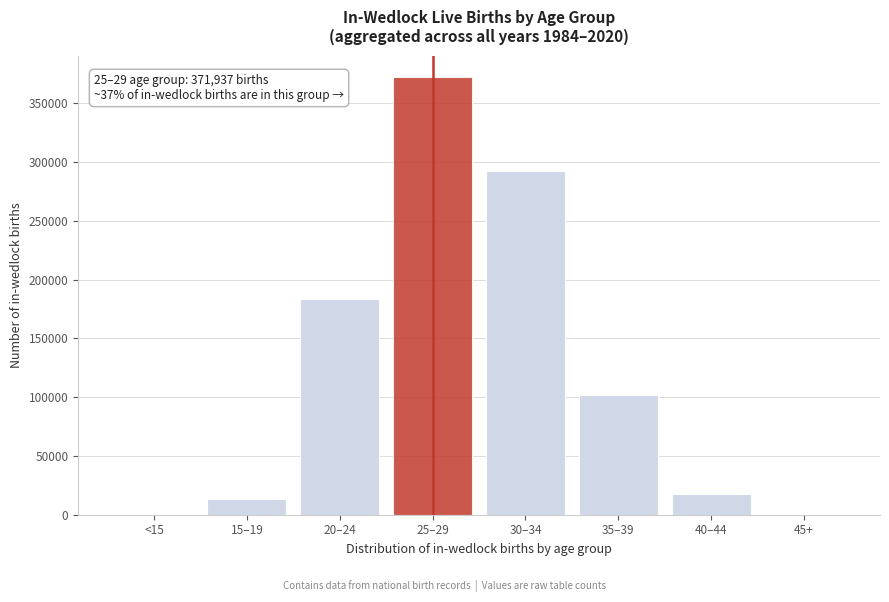

What is the maximum value shown in the chart?

371937